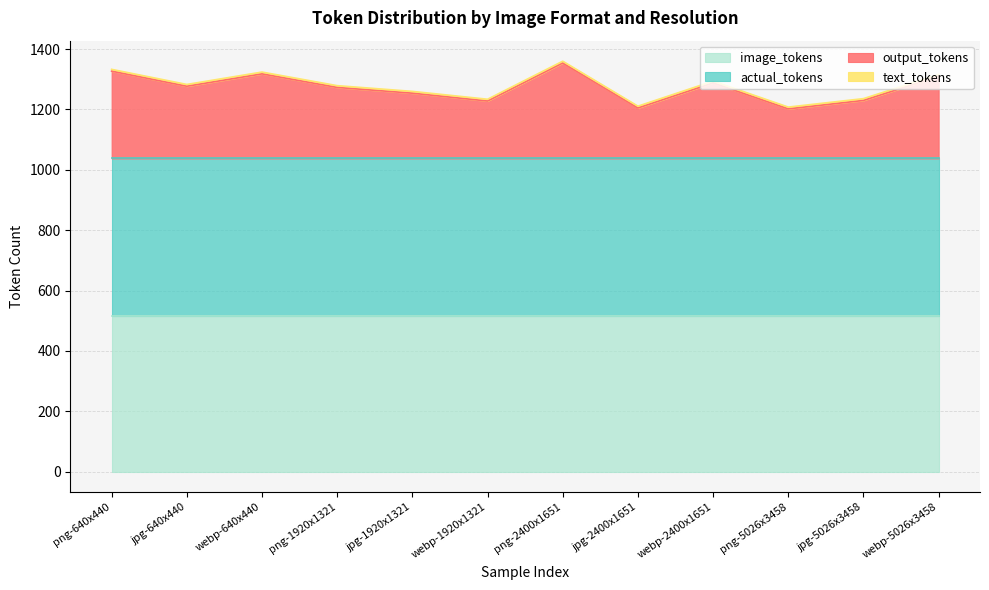

True or false: actual_tokens and output_tokens cross at least once.

False